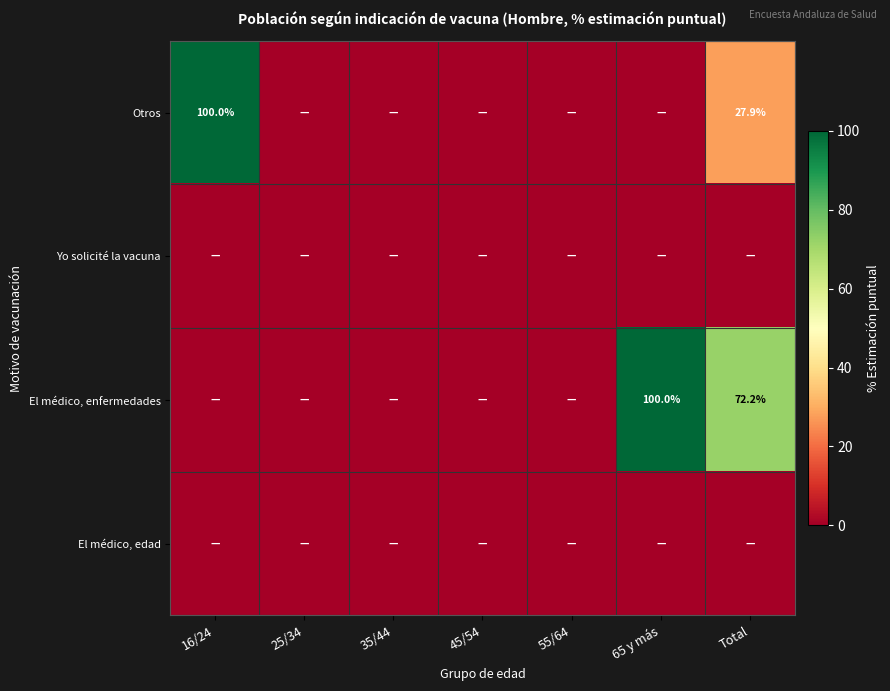

The value of Otros at Total is 27.9. True or false?

True